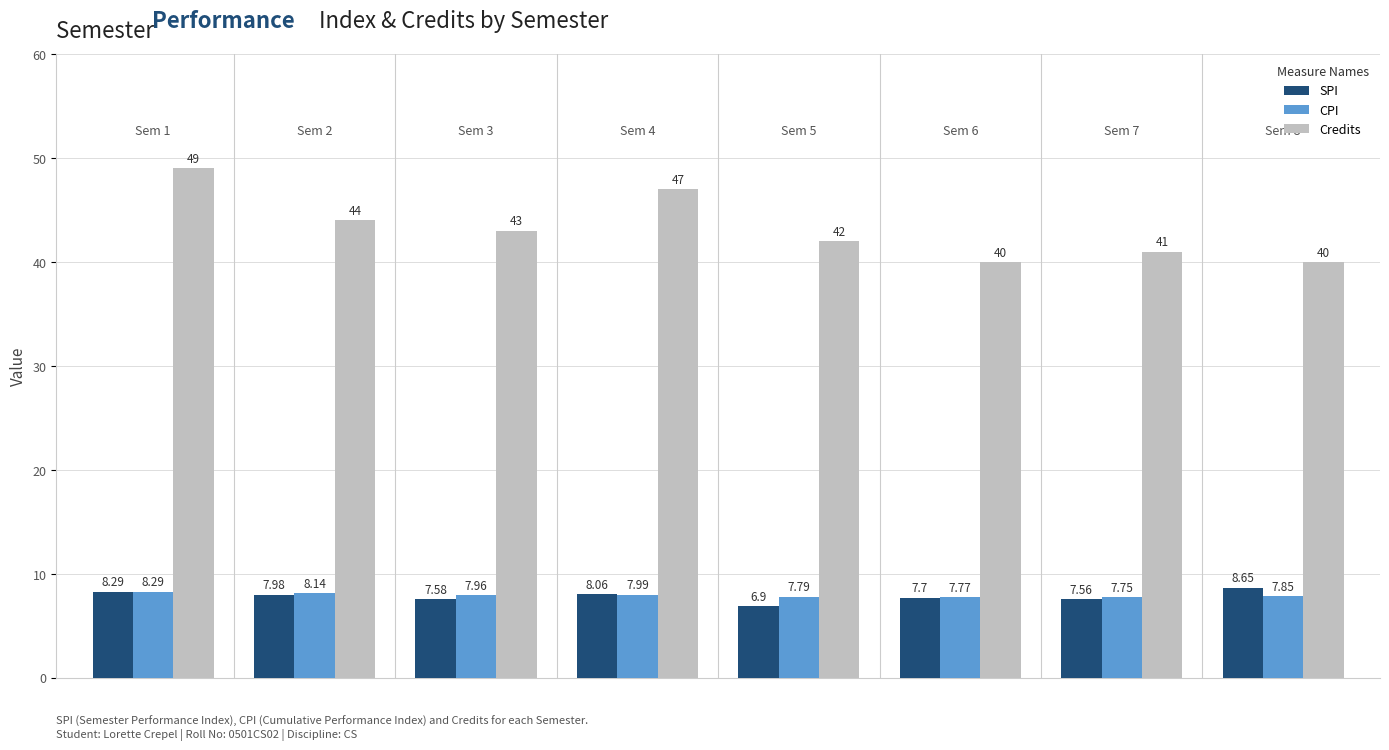

Which series has the largest total across all categories?

Credits